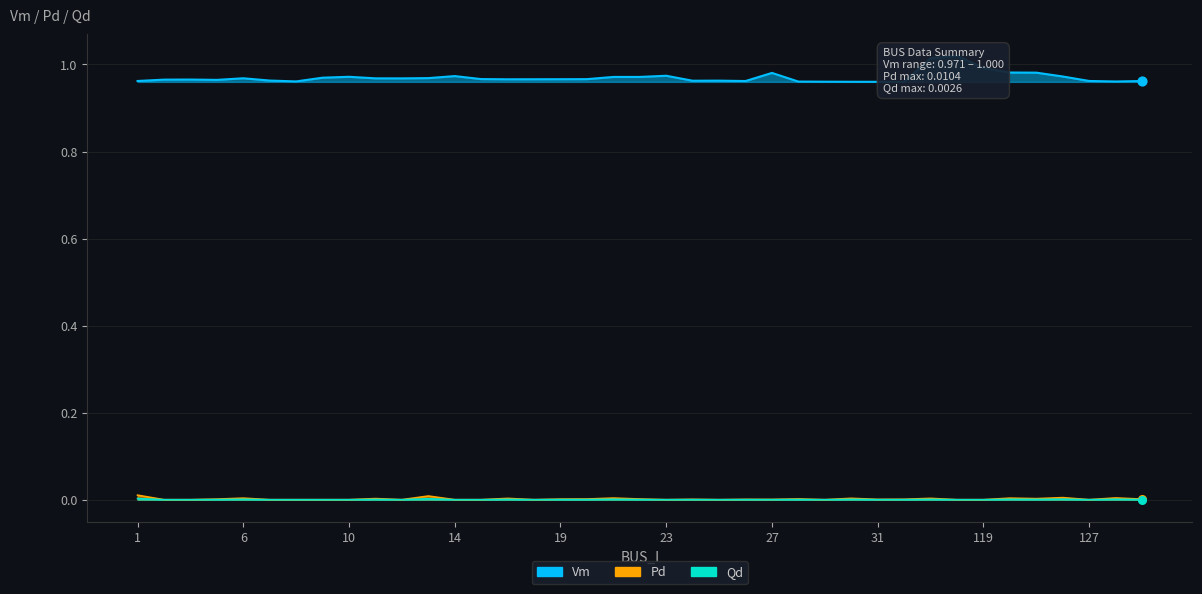

At how many categories does at least one series exceed 0?

39